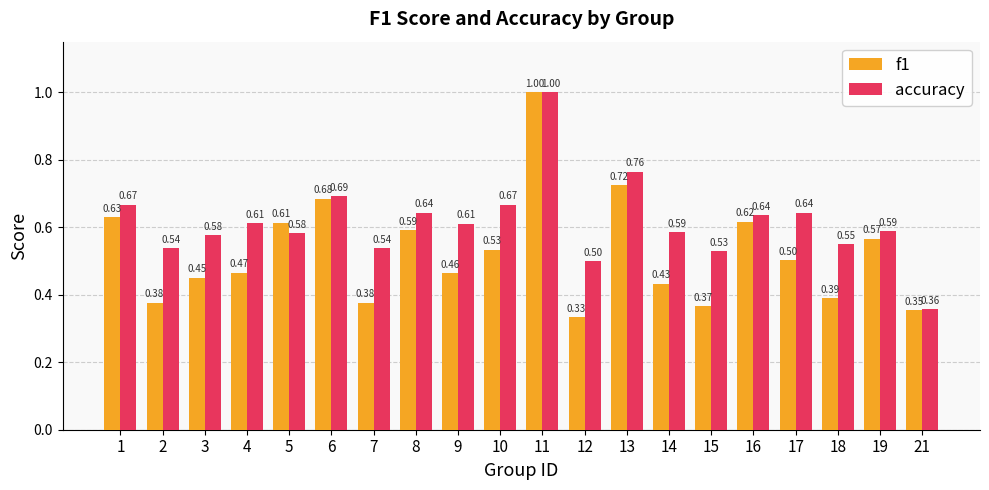

Which series has the widest spread of values?

f1